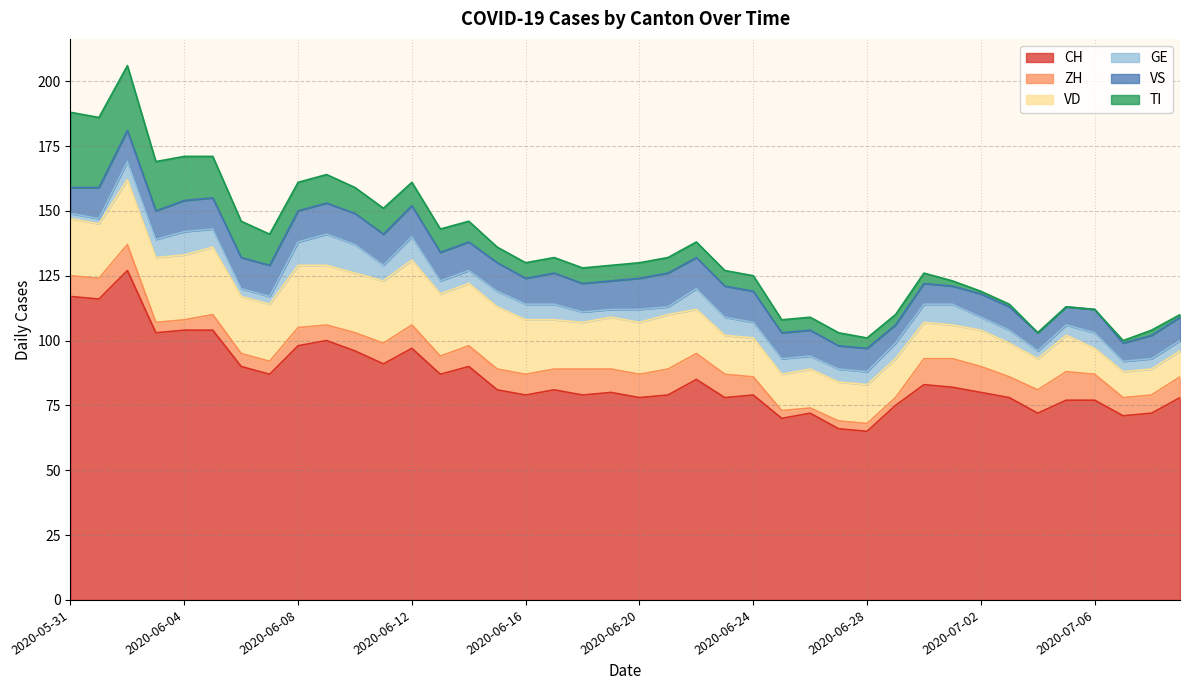

What is the sum of all VD values?

739